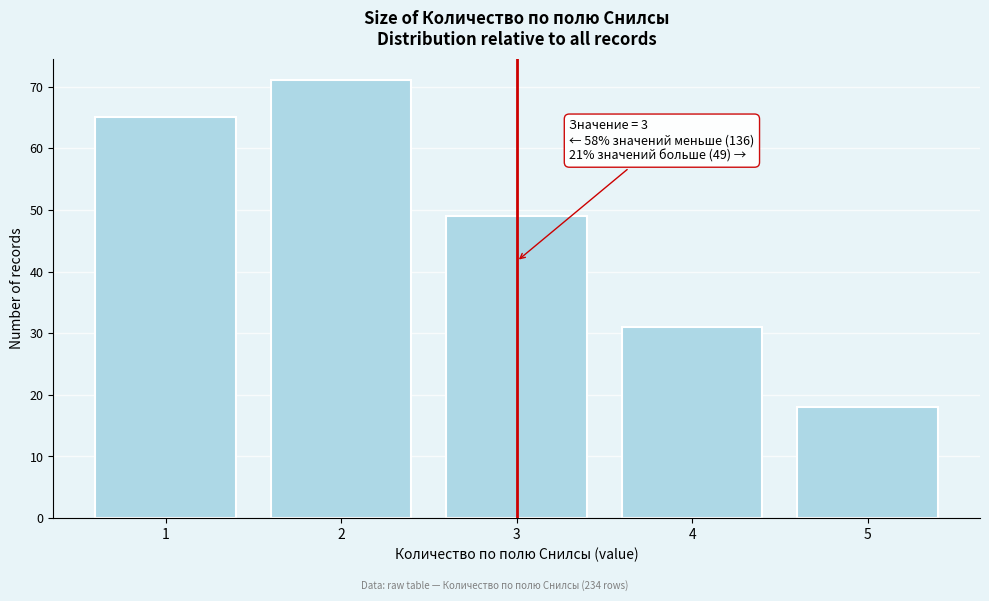

Reading left to right, what are all the values shown in this chart?

65	71	49	31	18